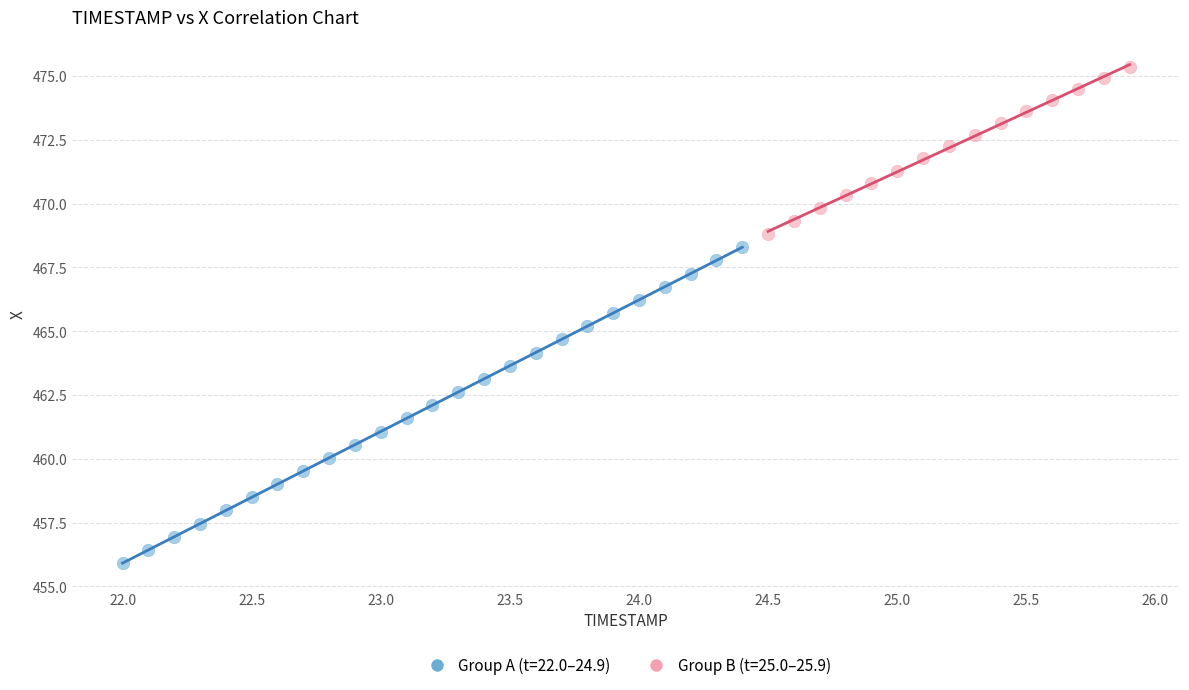

Which series has the widest spread of Y values?

Group A (t=22.0–24.9)